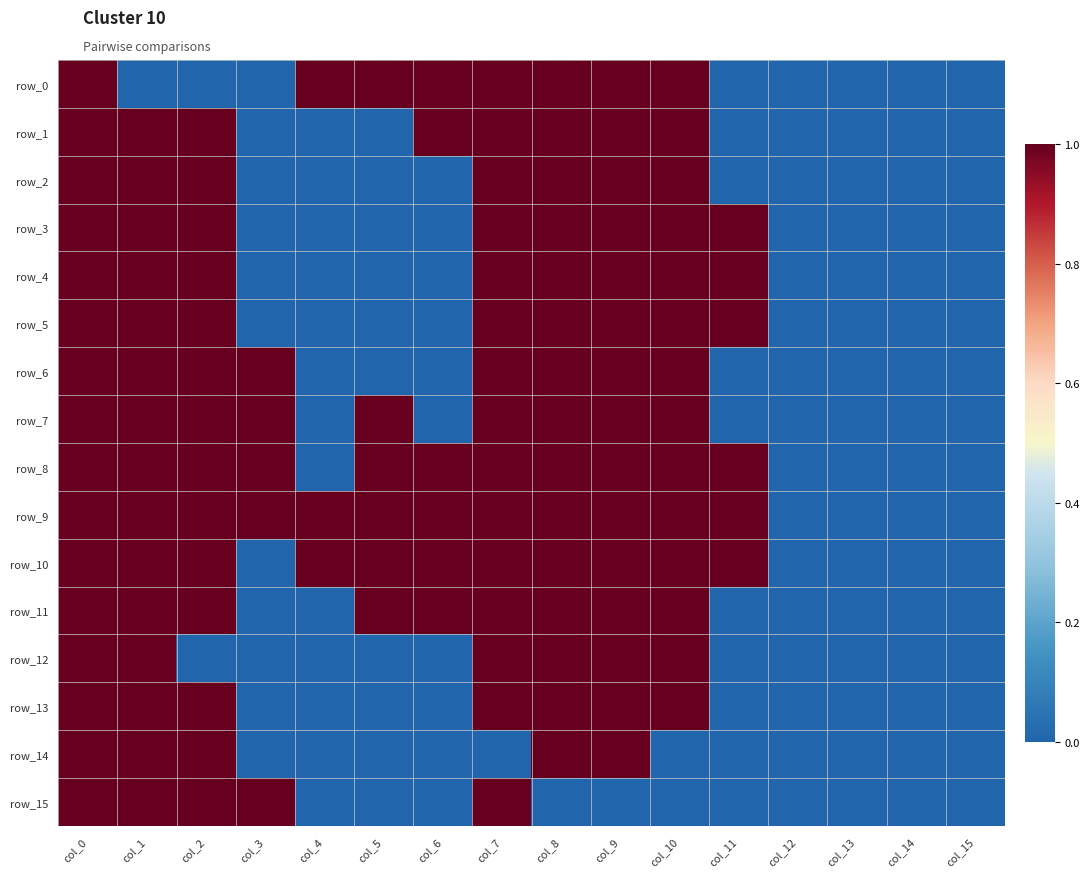

At which label does row_12 reach its minimum?

col_2